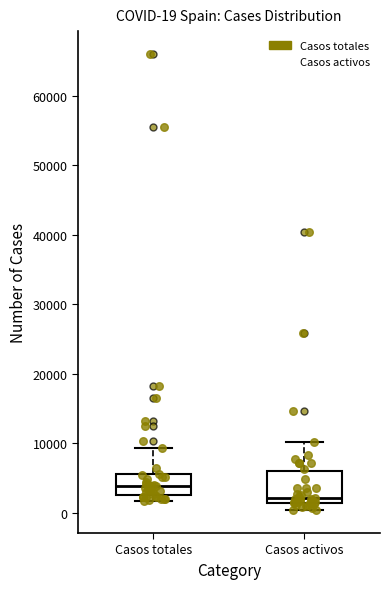

Which box is the tallest, from its lower edge to its upper edge?

Casos activos